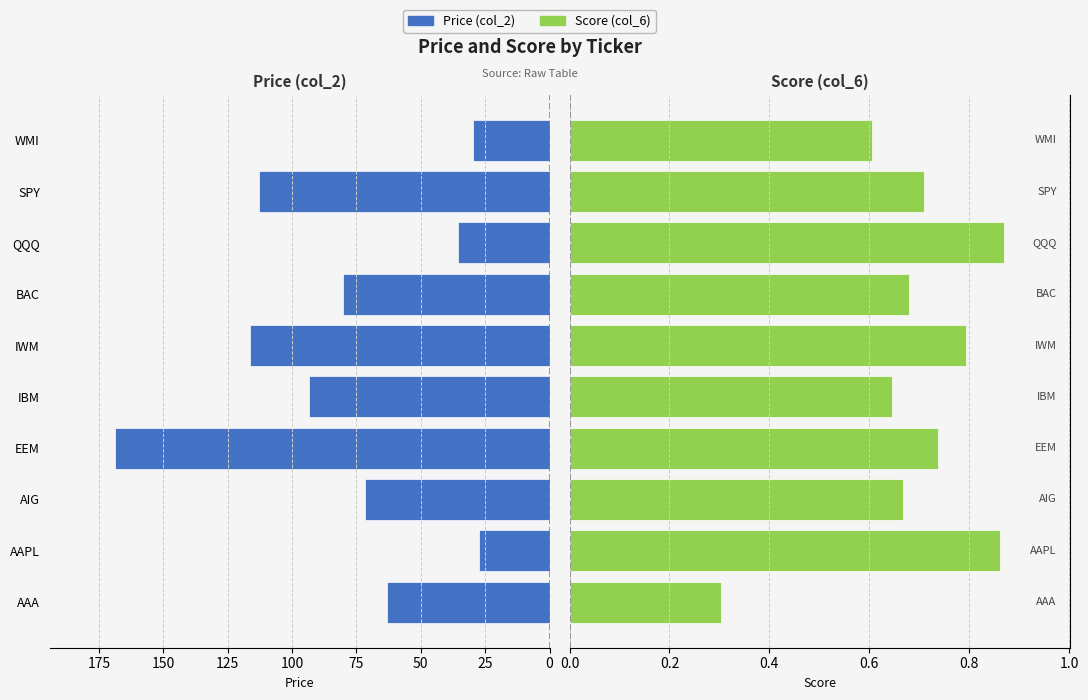

Between BAC and QQQ, which series saw the biggest shift?

Price (col_2)